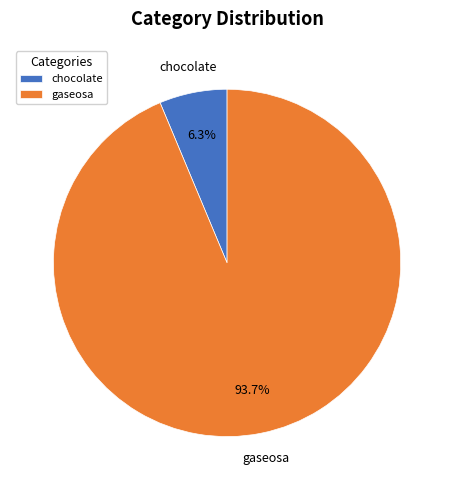

To the nearest percent, what percentage of the pie is chocolate?

6%